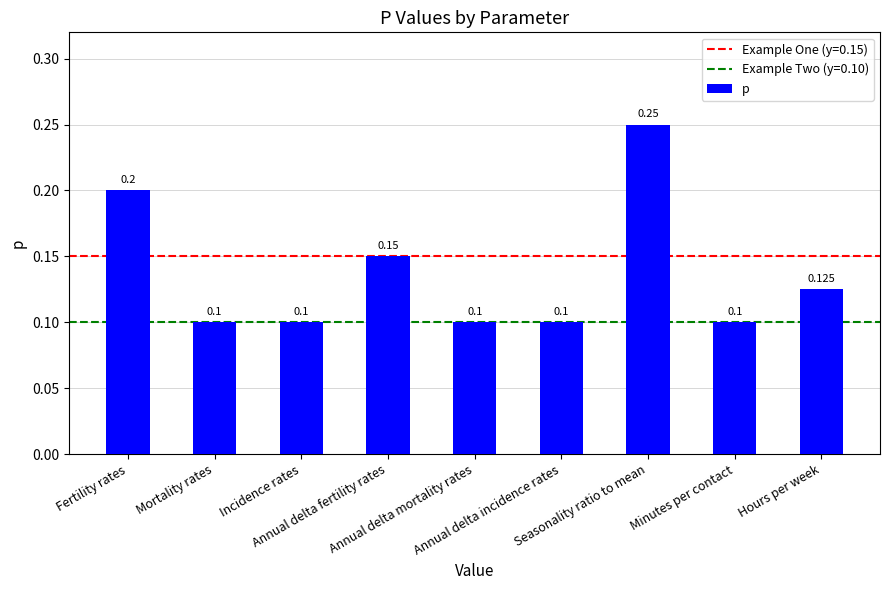

What is the sum of the values at Fertility rates and Seasonality ratio to mean?

0.5